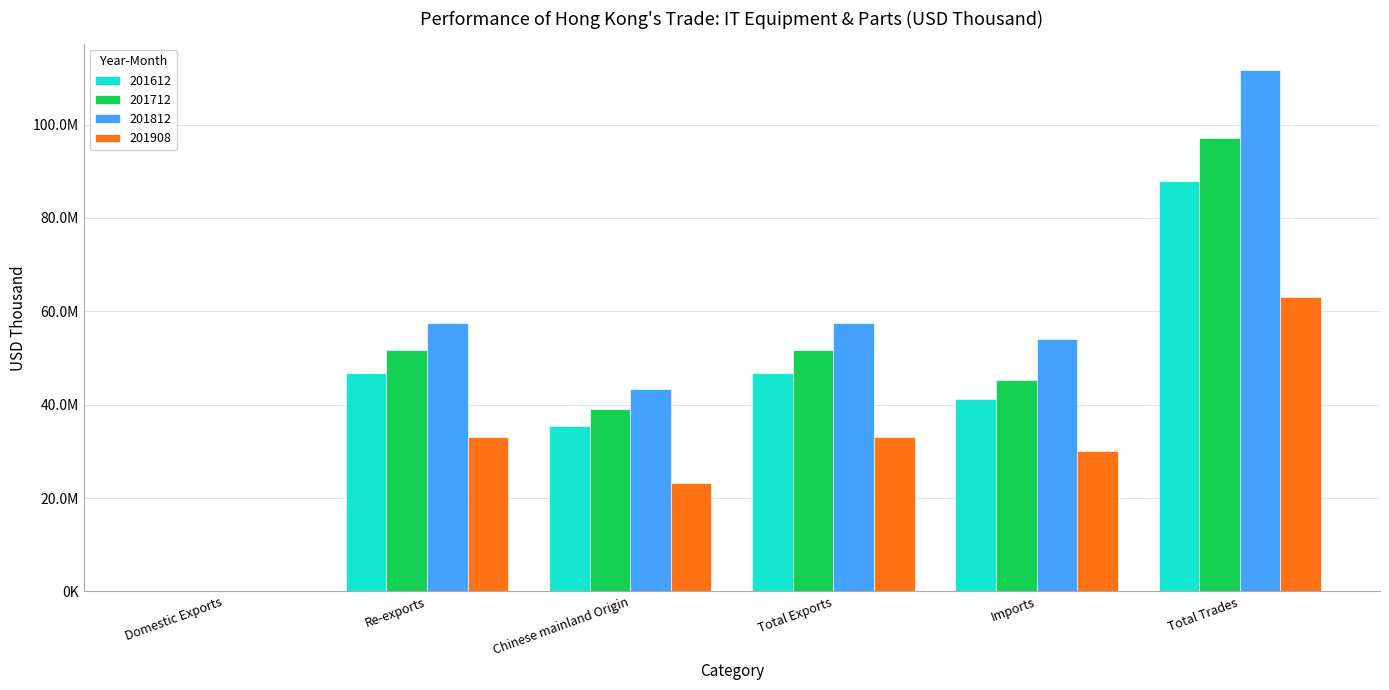

Reading left to right, transcribe all the data shown in this chart.

201612: Domestic Exports=49420.2	Re-exports=46757012.9	Chinese mainland Origin=35518746.6	Total Exports=46806433.0	Imports=41199474.7	Total Trades=88005907.8
201712: Domestic Exports=45864.3	Re-exports=51758320.2	Chinese mainland Origin=39081856.1	Total Exports=51804184.5	Imports=45368487.7	Total Trades=97172672.2
201812: Domestic Exports=56910.6	Re-exports=57417480.9	Chinese mainland Origin=43352283.4	Total Exports=57474391.4	Imports=54162861.7	Total Trades=111637253.2
201908: Domestic Exports=51056.0	Re-exports=33072406.3	Chinese mainland Origin=23246283.5	Total Exports=33123462.3	Imports=30004650.3	Total Trades=63128112.5